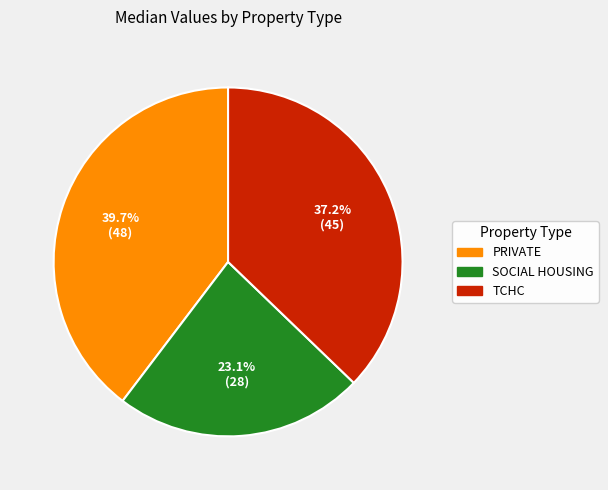

Combined, what portion of the pie is PRIVATE and SOCIAL HOUSING?

62.8%